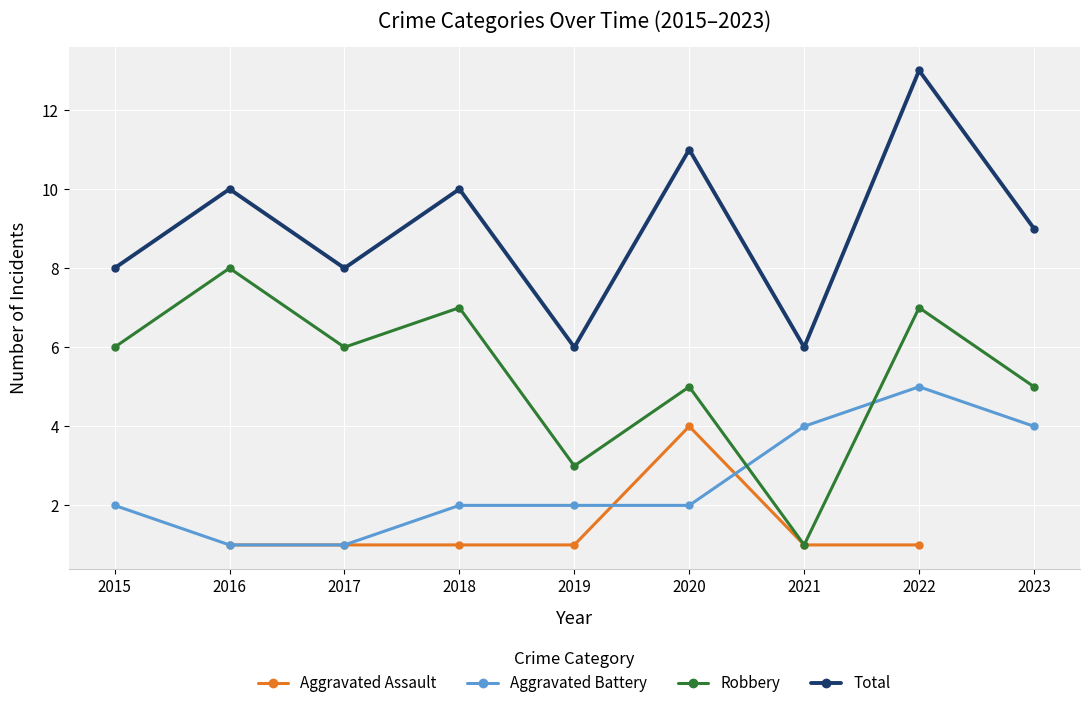

How many lines are shown in the chart?

4